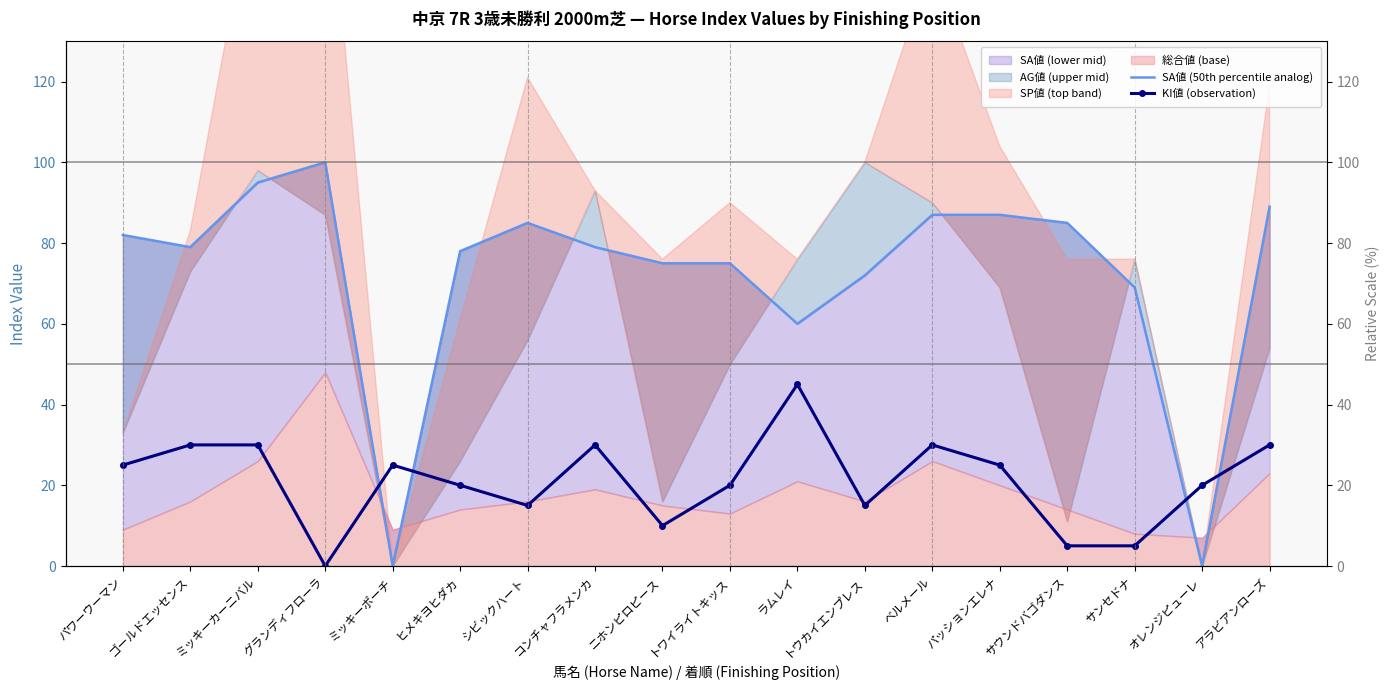

Is it true that SA値 (50th percentile analog) equals 38 at サンセドナ?

False